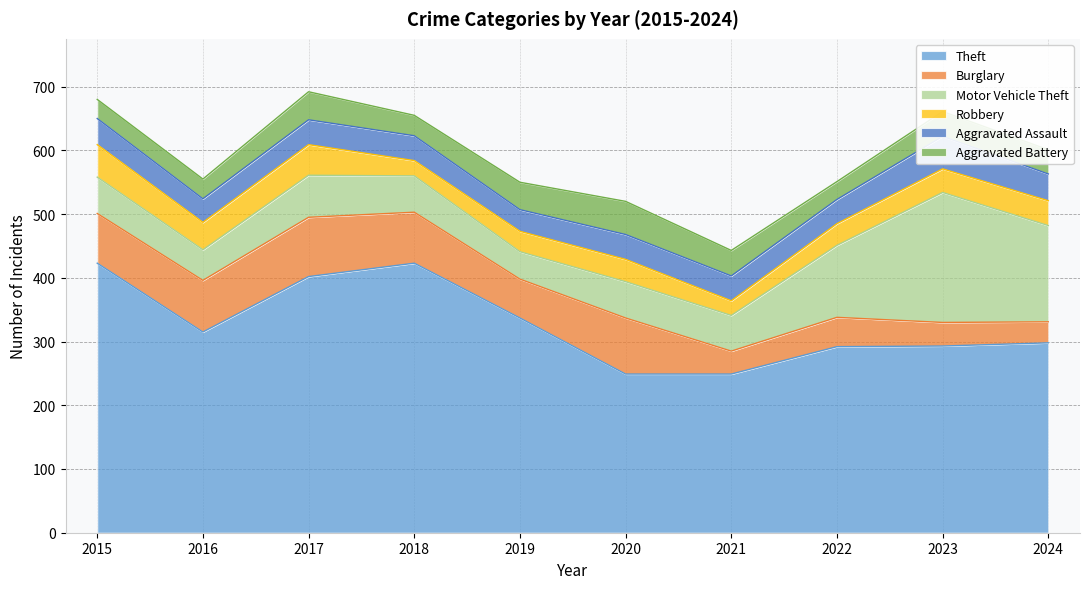

What is the difference between the Robbery values at 2015 and 2023?

14